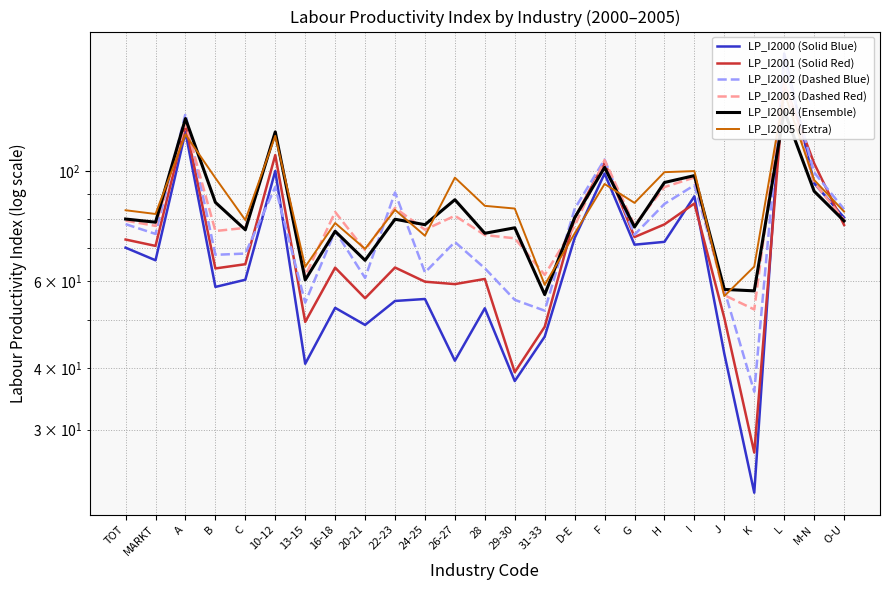

Which category has the lowest value across all series?

K